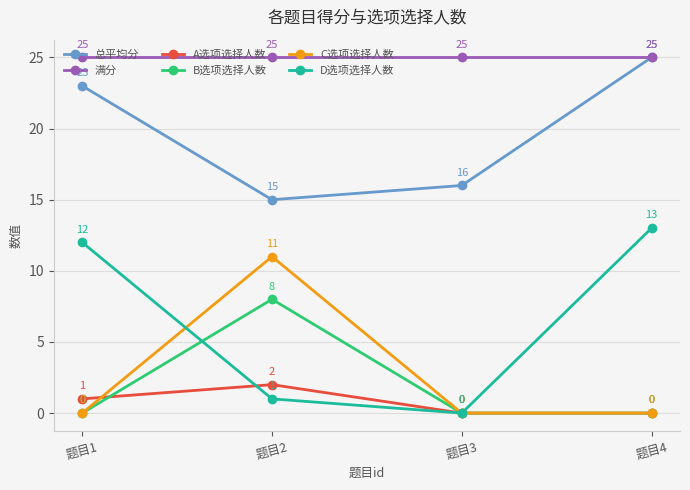

Reading left to right, list all the values displayed in this chart.

总平均分: 23	15	16	25
满分: 25	25	25	25
A选项选择人数: 1	2	0	0
B选项选择人数: 0	8	0	0
C选项选择人数: 0	11	0	0
D选项选择人数: 12	1	0	13